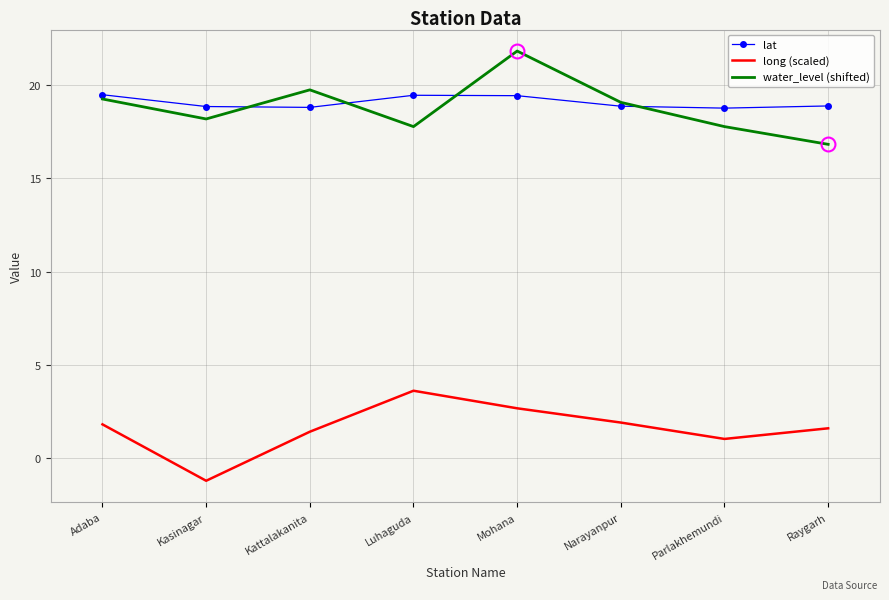

How many categories are shown in the chart?

8